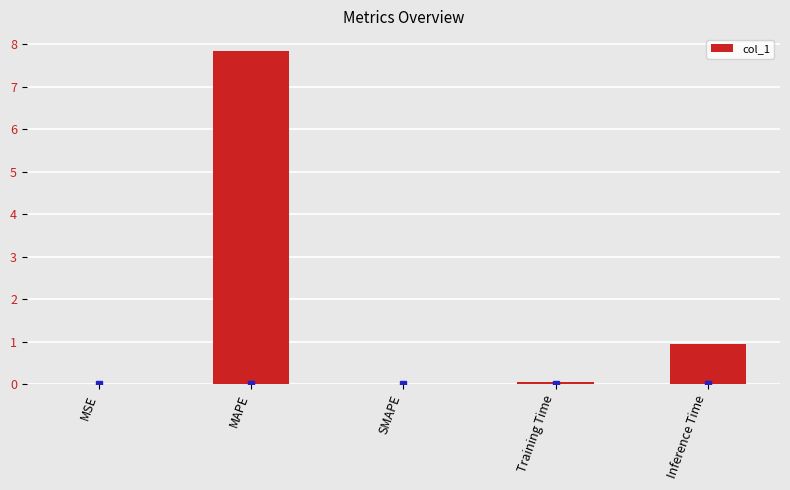

Is it true that the value at SMAPE is -3.7?

False